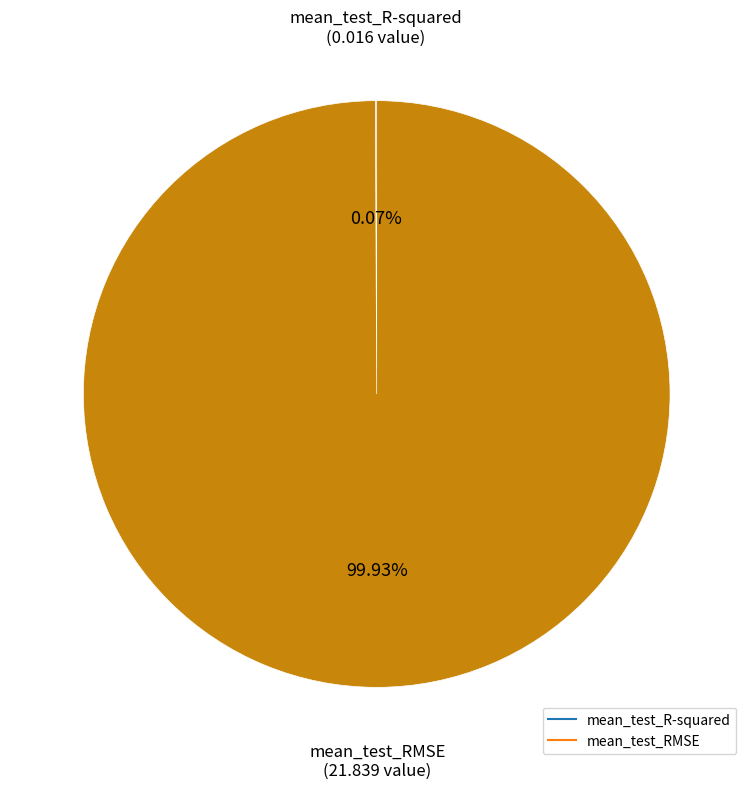

Is there any slice that represents more than half of the pie?

Yes